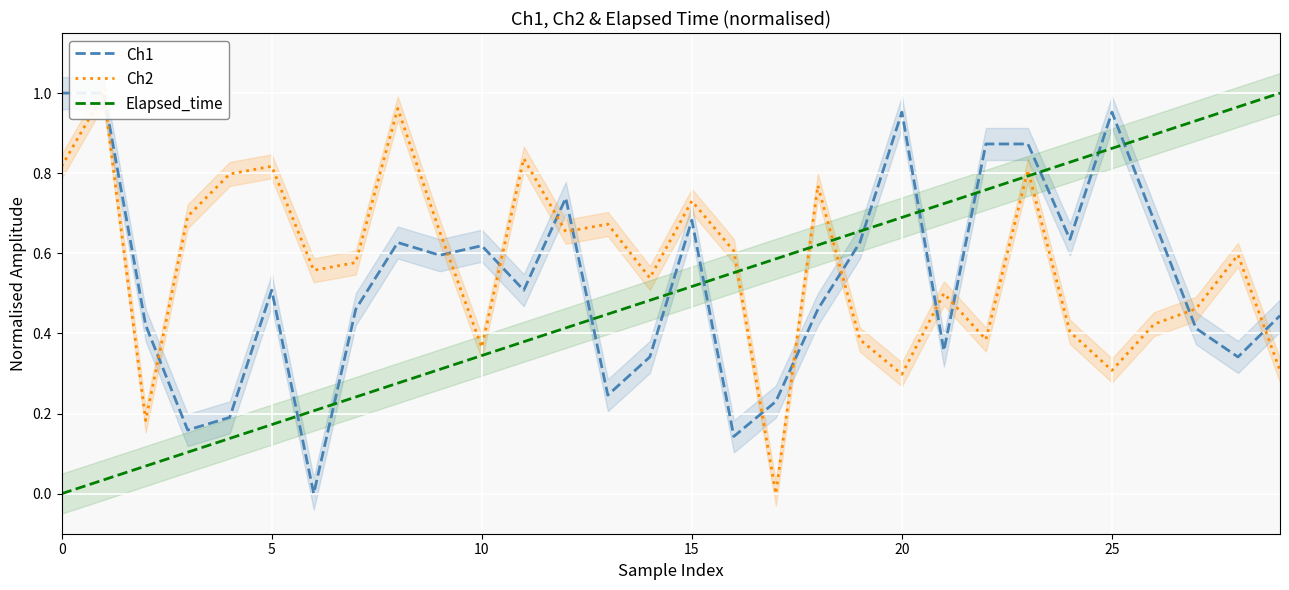

True or false: Elapsed_time has a value of 0.5 at 10.

False